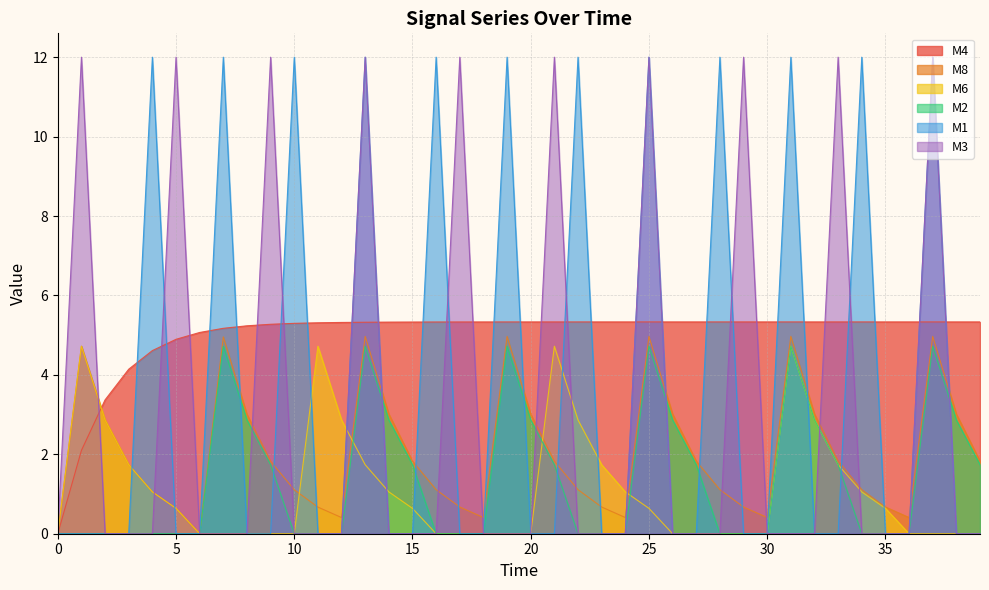

Where is the first local maximum for M8?

1